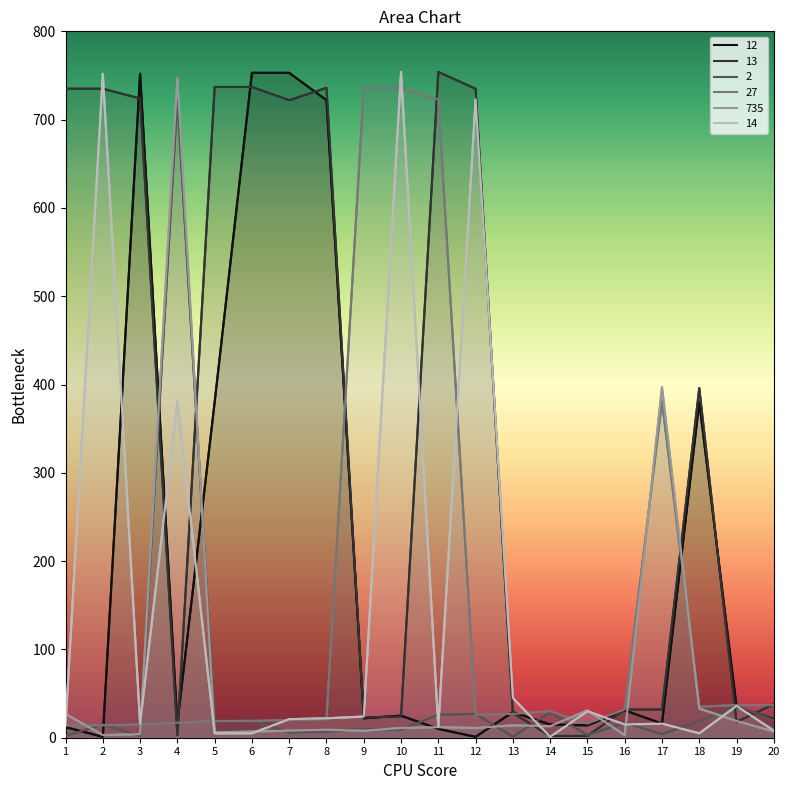

What are all the series names shown in the legend?

12, 13, 2, 27, 735, 14